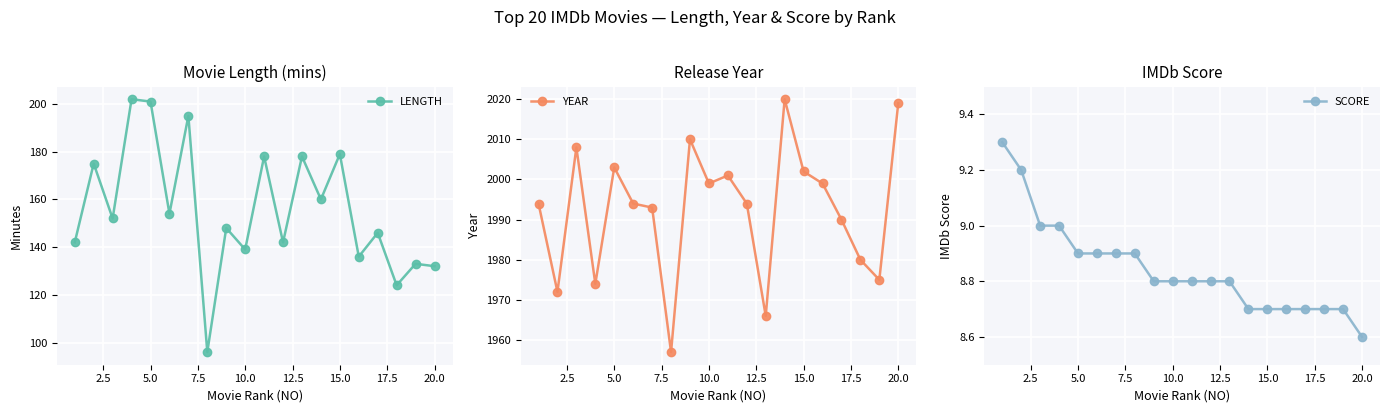

How many interior local valleys does the LENGTH series have?

8